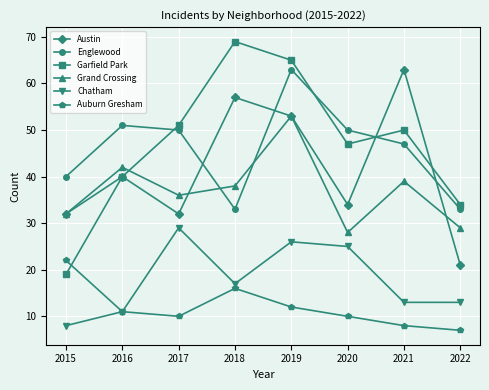

True or false: Auburn Gresham has a value of 2 at 2017.

False